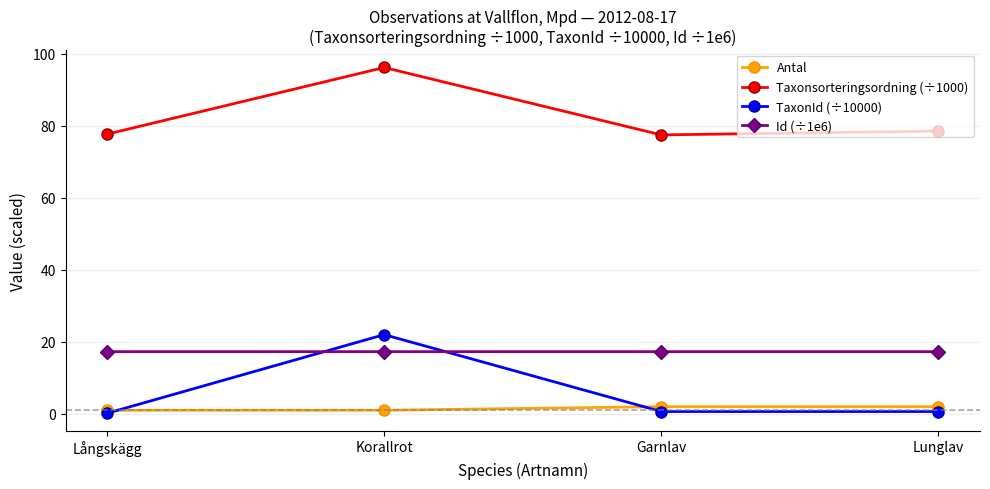

List the series in order of their peak value, lowest first.

Antal, Id (÷1e6), TaxonId (÷10000), Taxonsorteringsordning (÷1000)